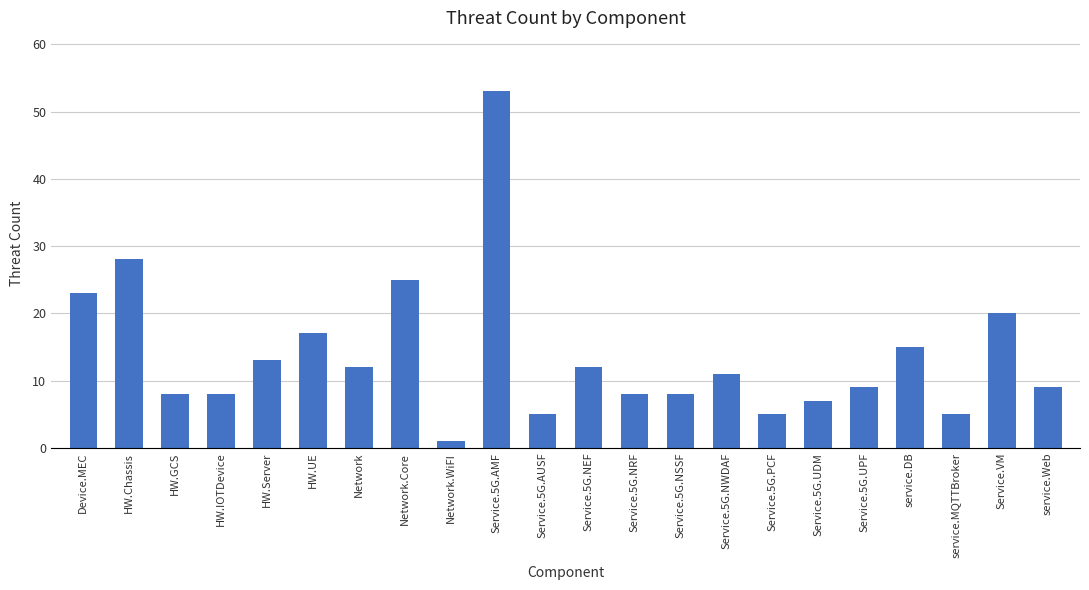

How many distinct data groups are displayed?

1